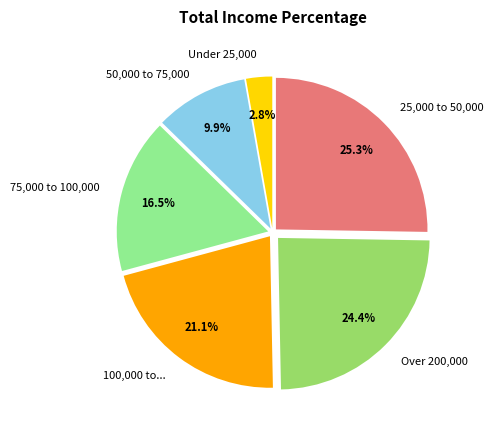

Do Under 25,000 and Over 200,000 together represent more than half of the pie?

No